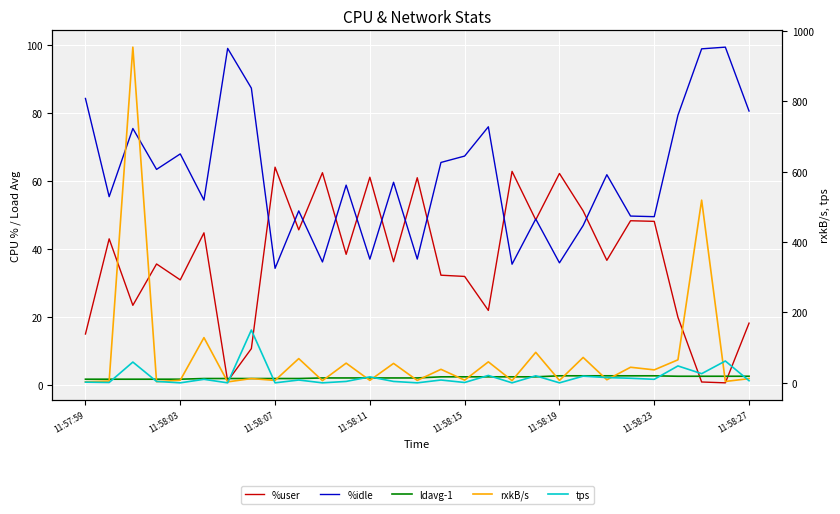

True or false: rxkB/s has a value of 7.6 at 11:58:15.

True